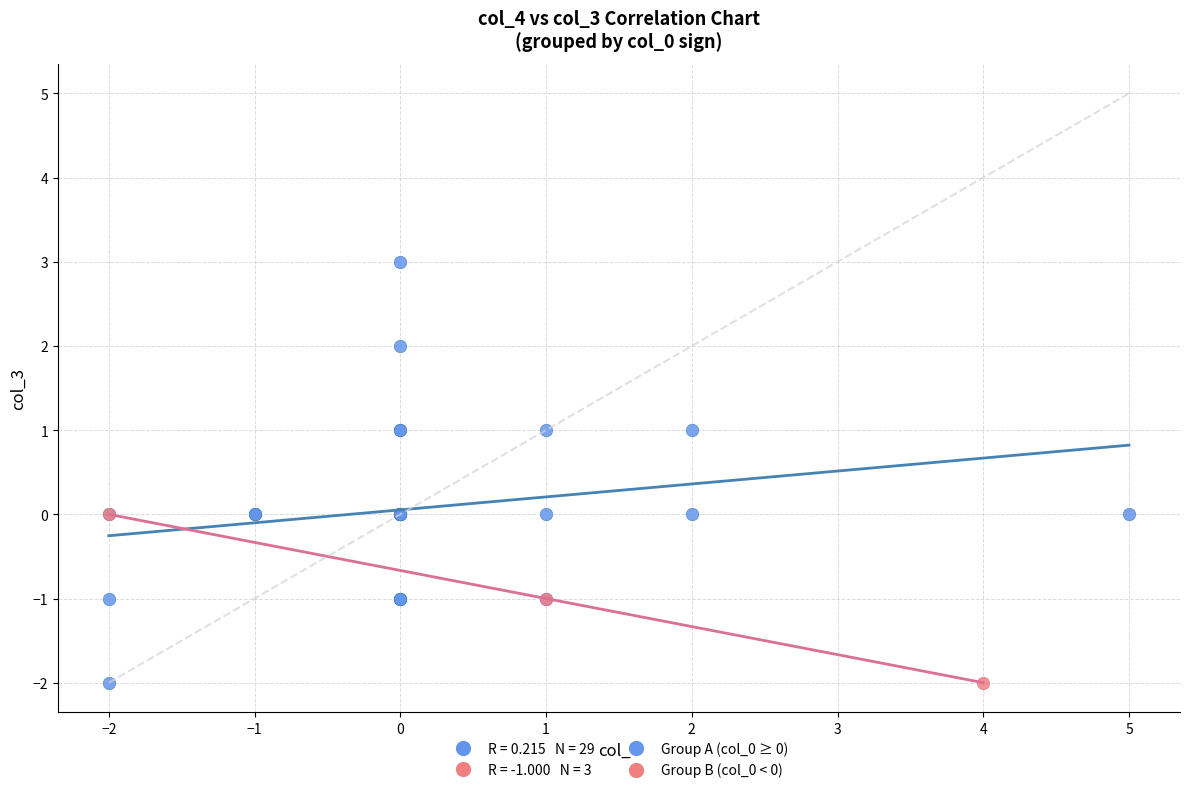

Which series contains the highest Y value?

Group A (col_0 ≥ 0)